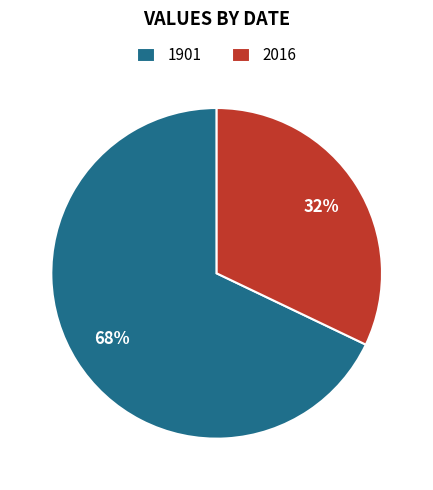

How many segments does this pie chart have?

2